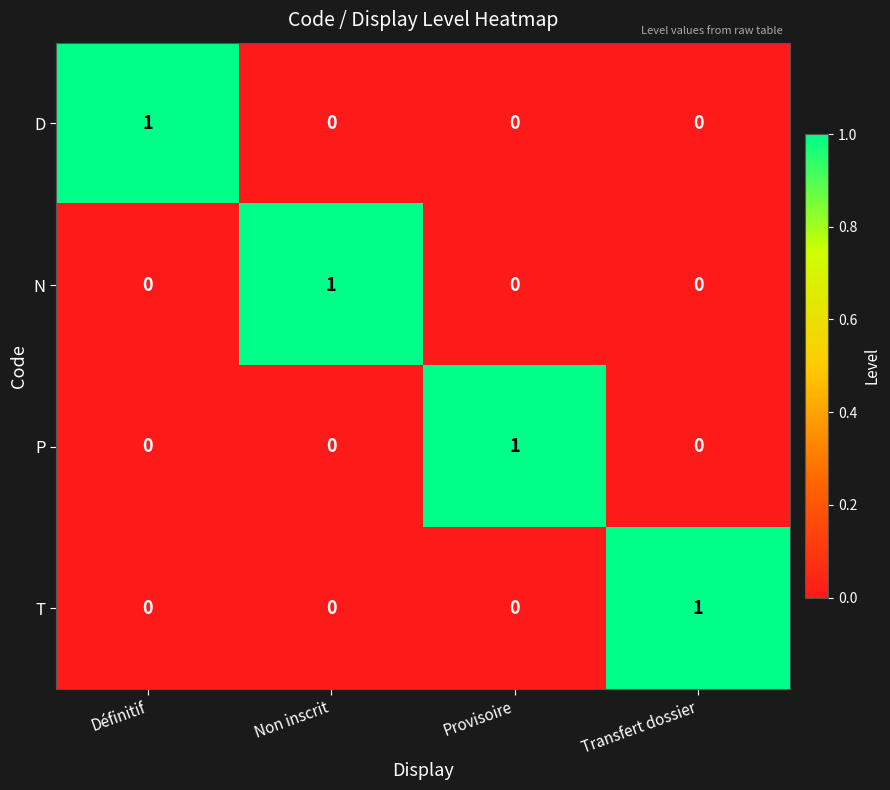

Count the P values in the range 0 to 1.

4